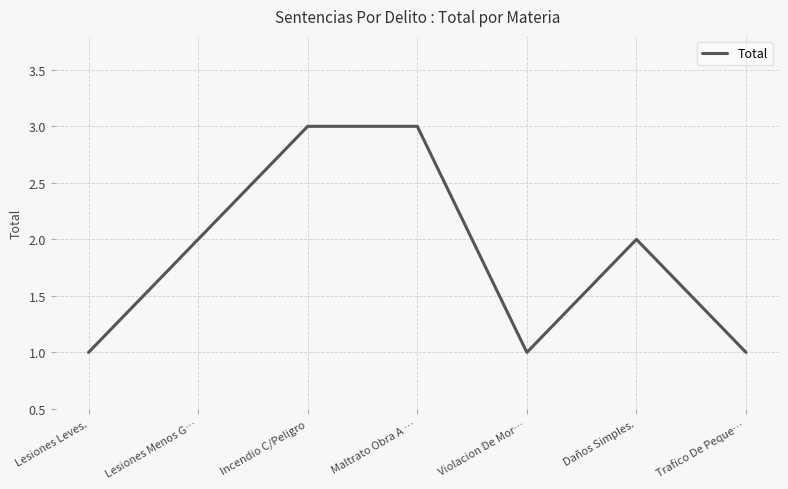

How many values are between 1 and 3?

7